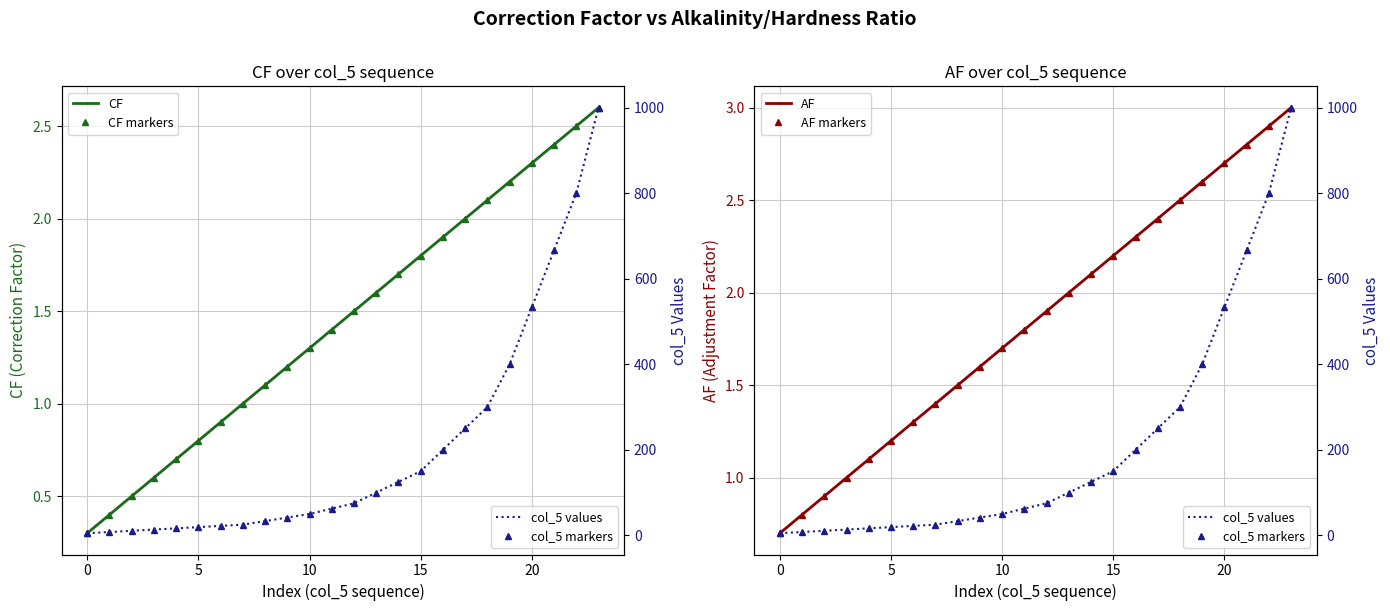

Reading left to right, what are all the values shown in this chart?

CF: 0.3	0.4	0.5	0.6	0.7	0.8	0.9	1.0	1.1	1.2	1.3	1.4	1.5	1.6	1.7	1.8	1.9	2.0	2.1	2.2	2.3	2.4	2.5	2.6
CF markers: 0.3	0.4	0.5	0.6	0.7	0.8	0.9	1.0	1.1	1.2	1.3	1.4	1.5	1.6	1.7	1.8	1.9	2.0	2.1	2.2	2.3	2.4	2.5	2.6
AF: 0.7	0.8	0.9	1.0	1.1	1.2	1.3	1.4	1.5	1.6	1.7	1.8	1.9	2.0	2.1	2.2	2.3	2.4	2.5	2.6	2.7	2.8	2.9	3.0
AF markers: 0.7	0.8	0.9	1.0	1.1	1.2	1.3	1.4	1.5	1.6	1.7	1.8	1.9	2.0	2.1	2.2	2.3	2.4	2.5	2.6	2.7	2.8	2.9	3.0
col_5 values: 5.0	7.9	10.7	13.6	16.4	19.3	22.1	25.0	33.3	41.7	50.0	62.5	75.0	100.0	125.0	150.0	200.0	250.0	300.0	400.0	533.3	666.7	800.0	1000.0
col_5 markers: 5.0	7.9	10.7	13.6	16.4	19.3	22.1	25.0	33.3	41.7	50.0	62.5	75.0	100.0	125.0	150.0	200.0	250.0	300.0	400.0	533.3	666.7	800.0	1000.0